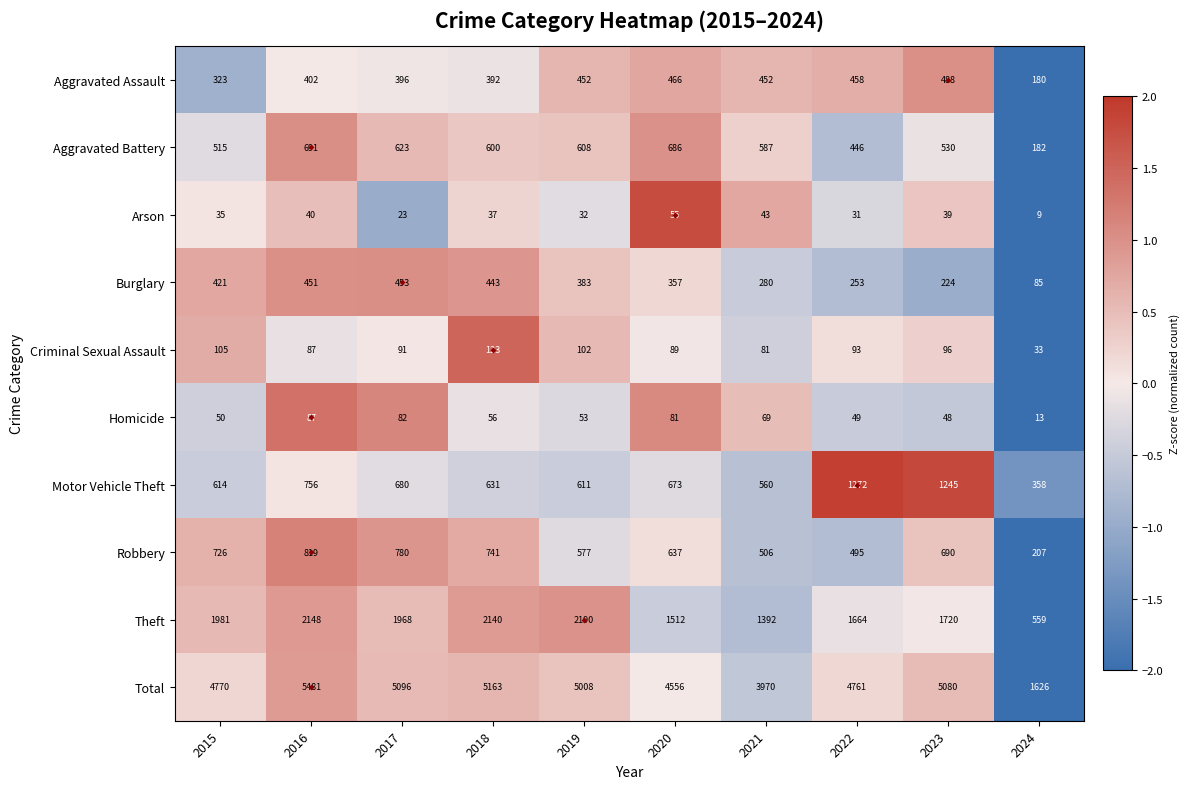

At which category does the chart reach its minimum across all series?

2024